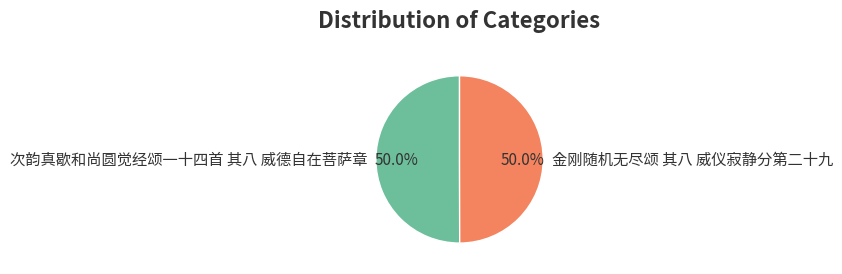

What percentage is the 次韵真歇和尚圆觉经颂一十四首 其八 威德自在菩萨章 slice, to the nearest percent?

50%